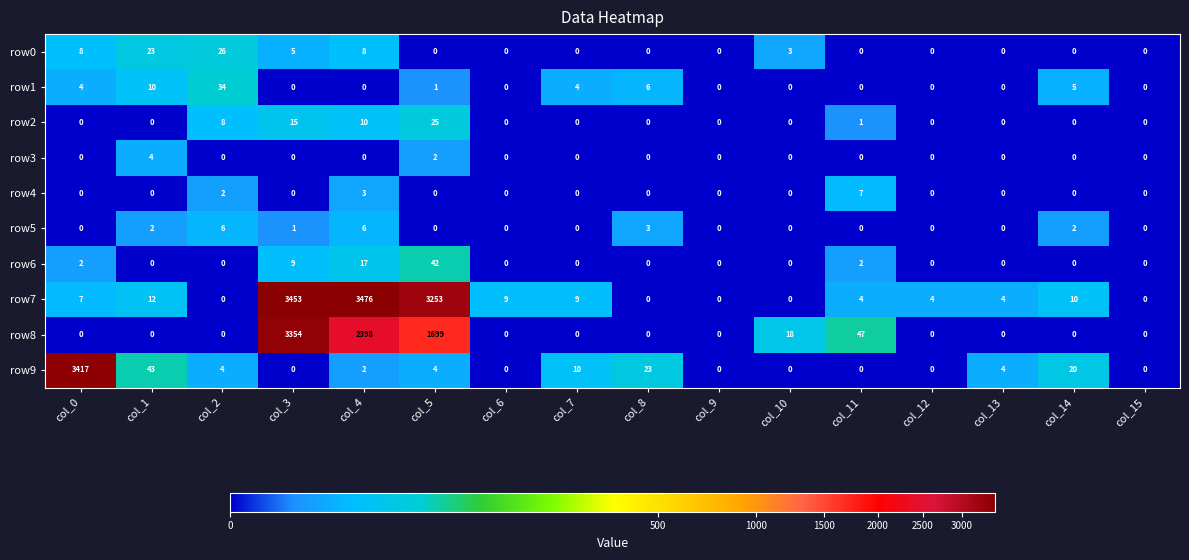

How many values in row6 are above zero?

5